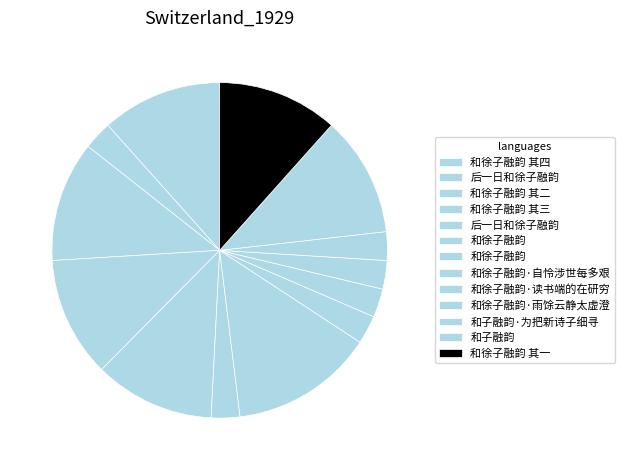

Which slice is the largest?

和徐子融韵